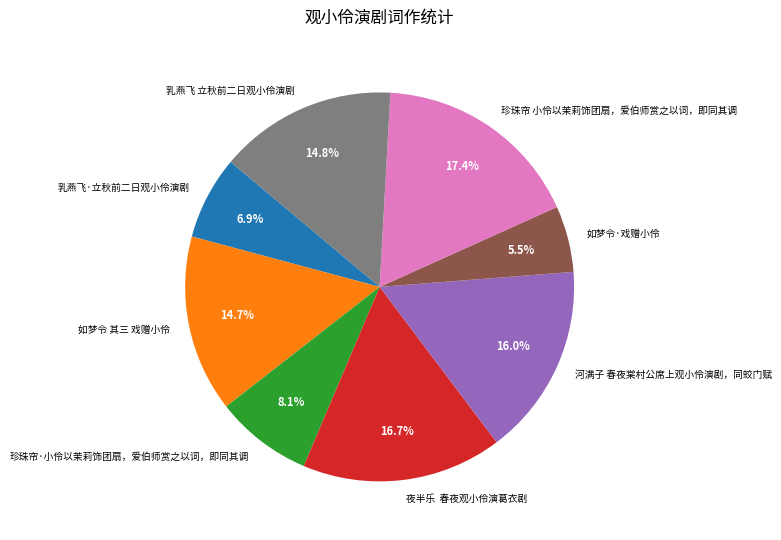

What is the largest slice in the pie chart?

珍珠帘 小伶以茉莉饰团扇，爱伯师赏之以词，即同其调